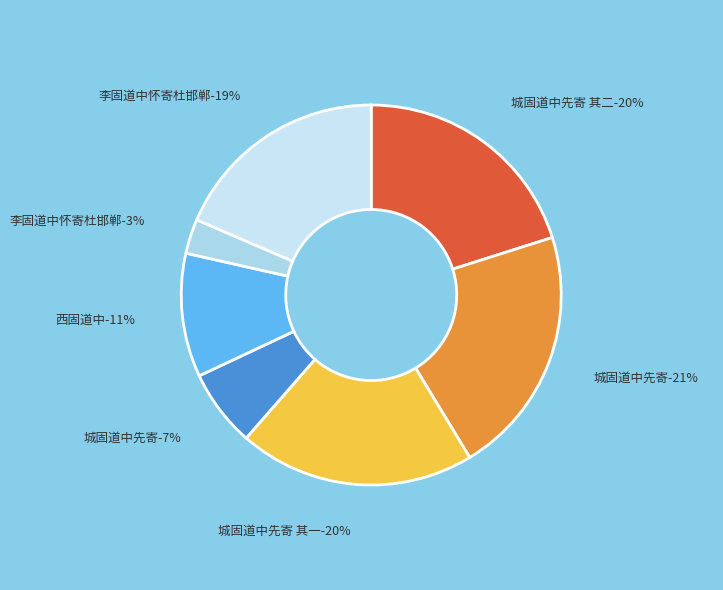

How many segments does this pie chart have?

7